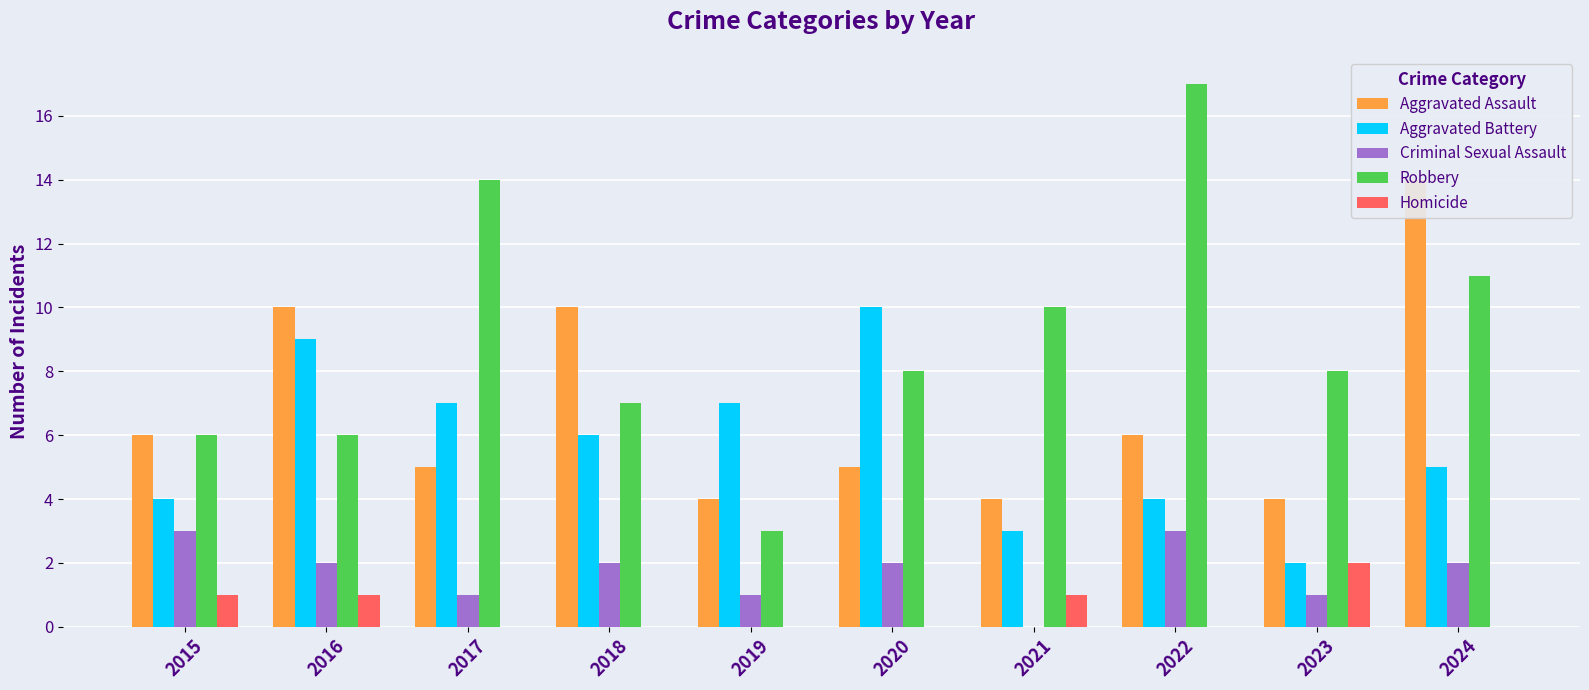

The value of Robbery at 2017 is 9. True or false?

False